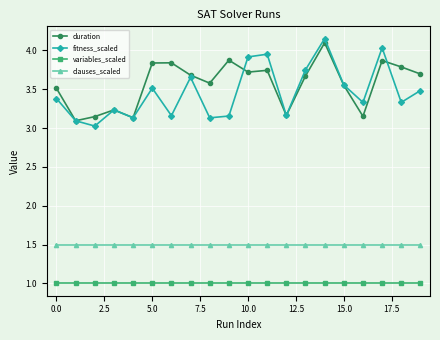

What is the lowest value of the fitness_scaled series?

3.0